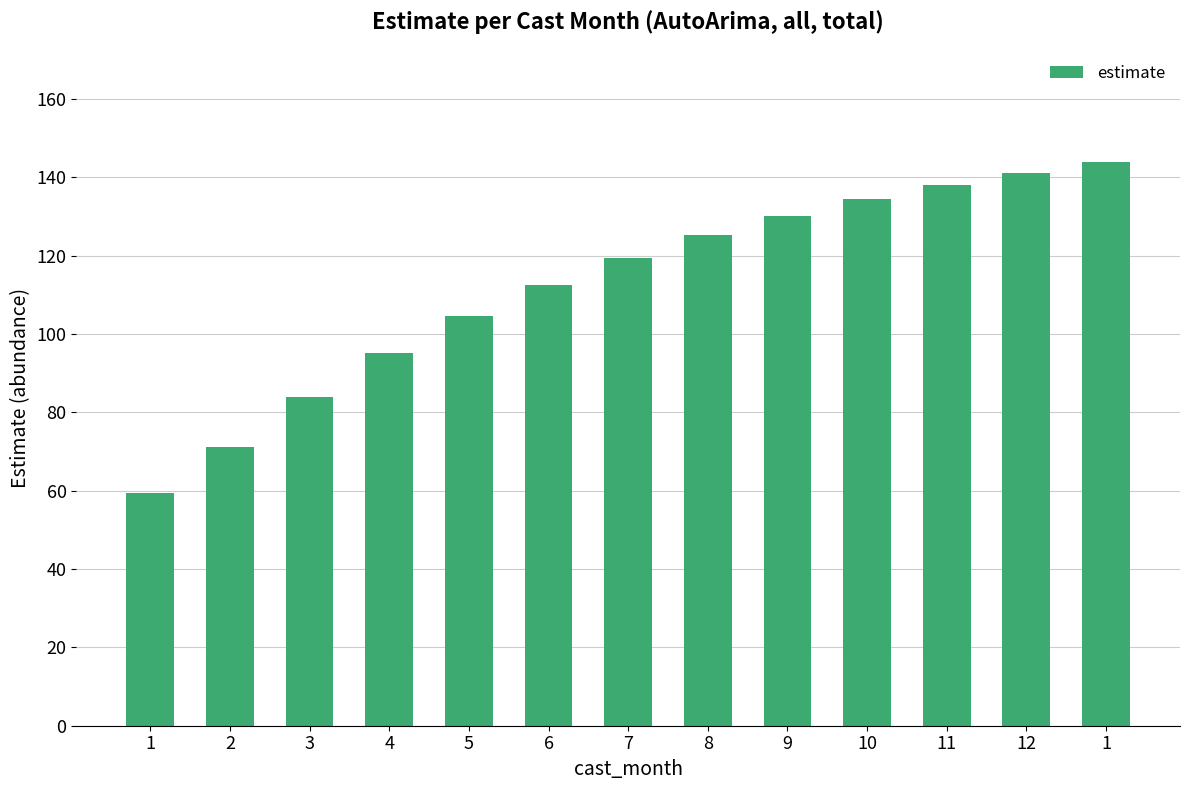

What is the change in value from 3 to 7?

+35.4